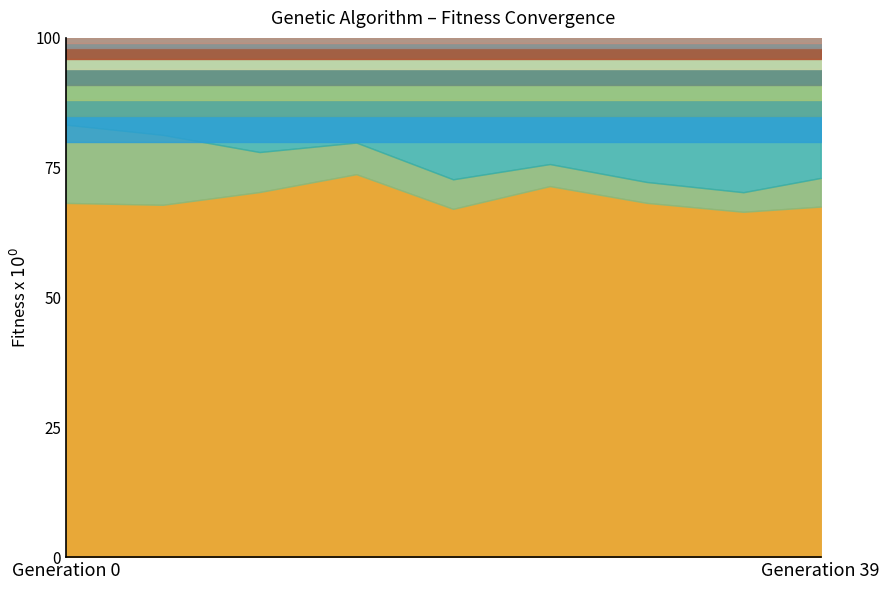

True or false: amountOfTours and Max cross at least once.

False